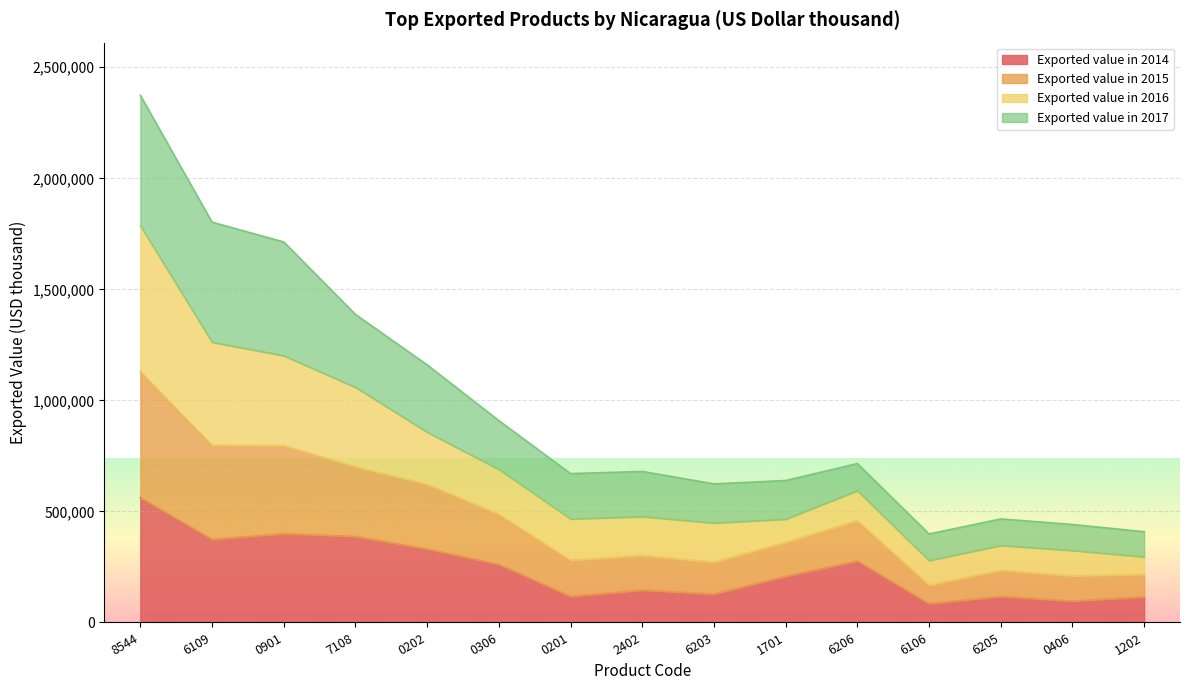

The value of Exported value in 2014 at 0901 is 679674. True or false?

False